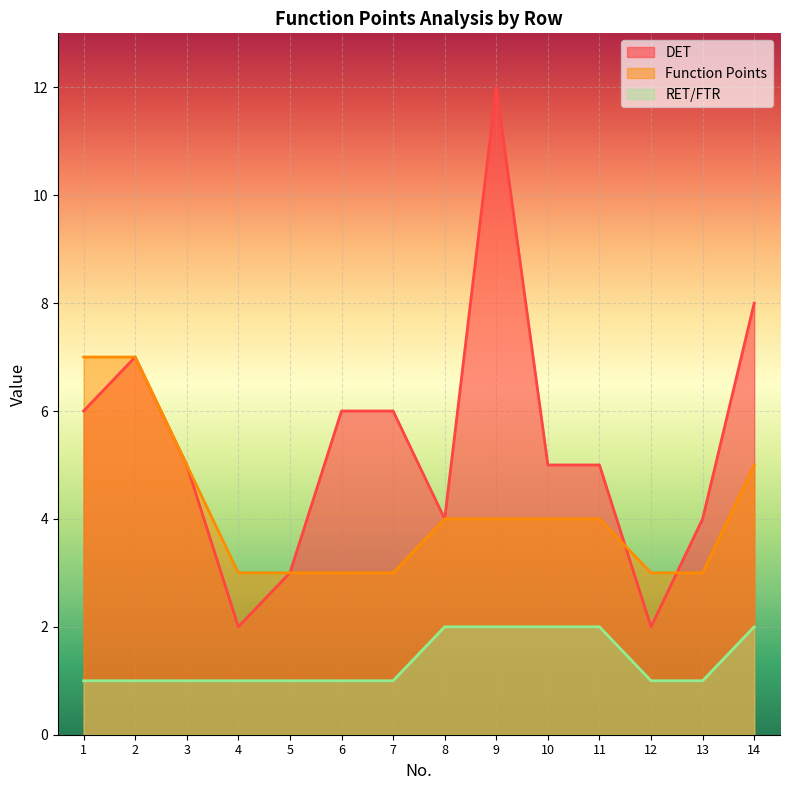

Reading left to right, list all the values displayed in this chart.

DET: 6	7	5	2	3	6	6	4	12	5	5	2	4	8
Function Points: 7	7	5	3	3	3	3	4	4	4	4	3	3	5
RET/FTR: 1	1	1	1	1	1	1	2	2	2	2	1	1	2